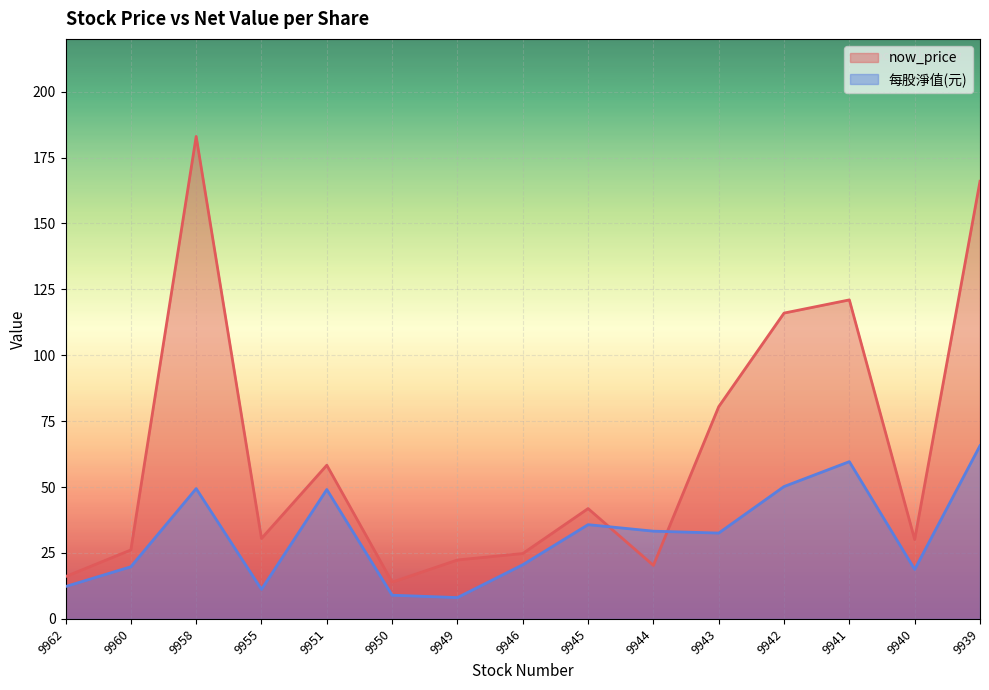

How many lines are shown in the chart?

2